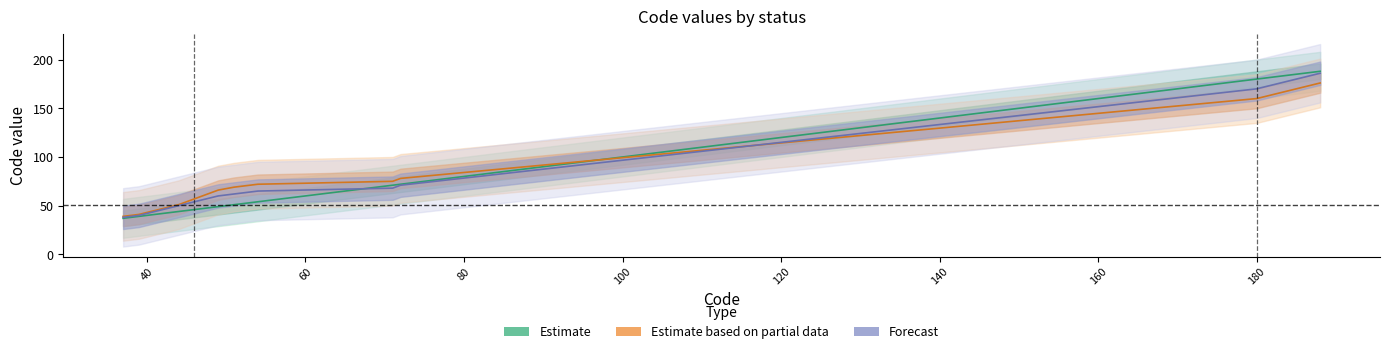

What is the approximate value of Forecast at 40, to the nearest 5?

40